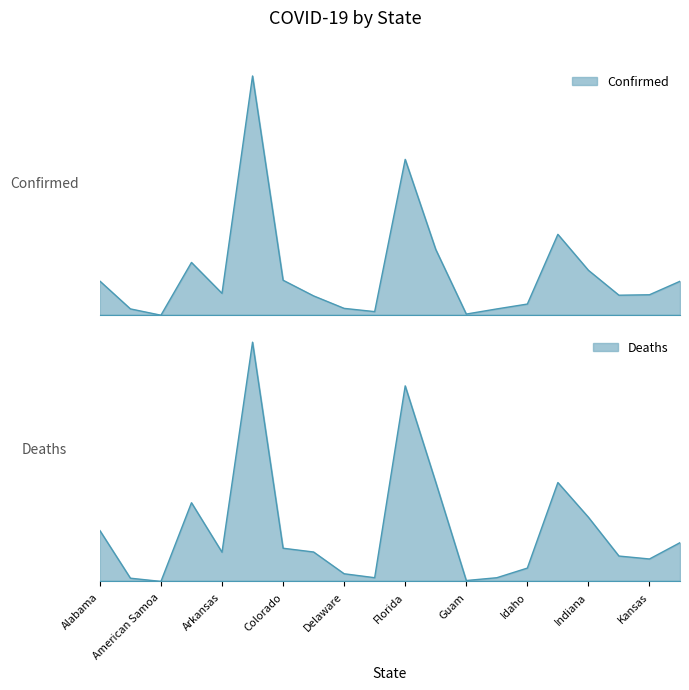

What is the label of the 17th point from the right?

Arizona